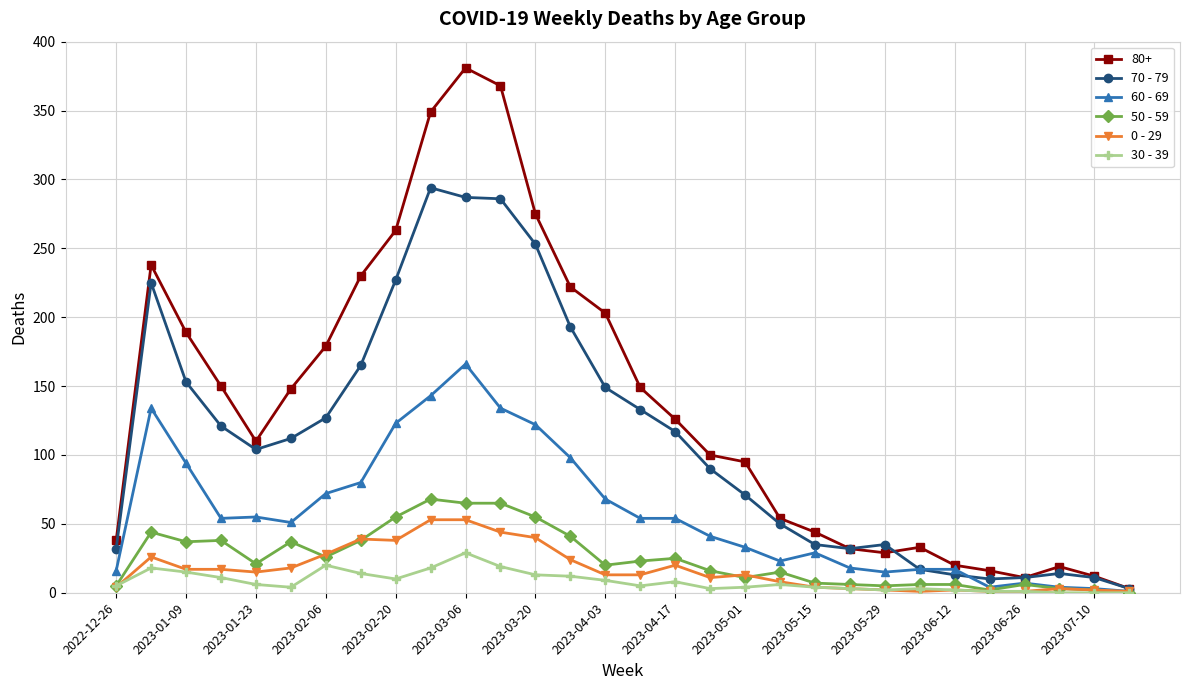

Which series has the largest range (max minus min)?

80+